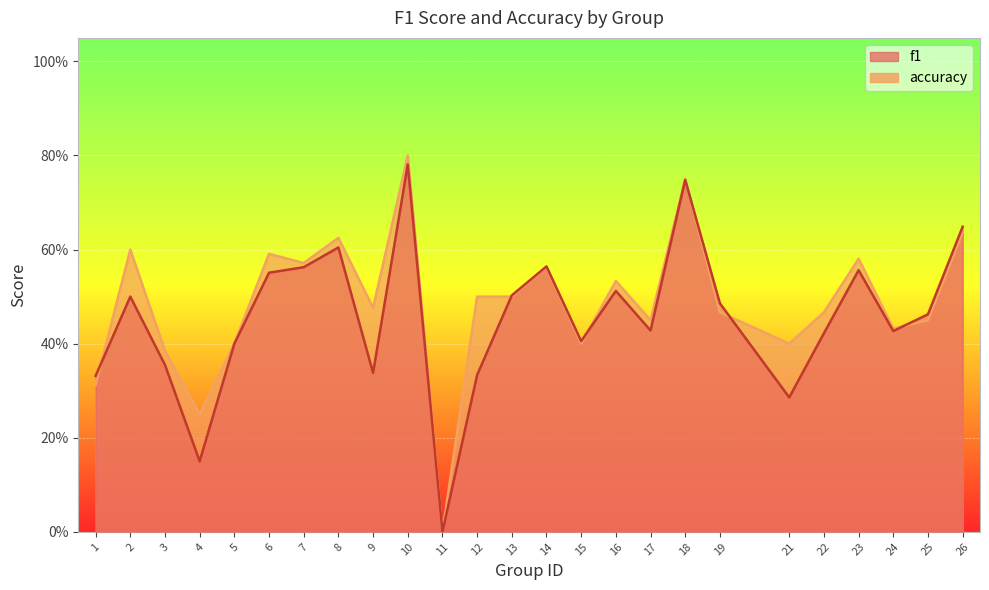

Is it true that accuracy equals 1.1 at 6?

False